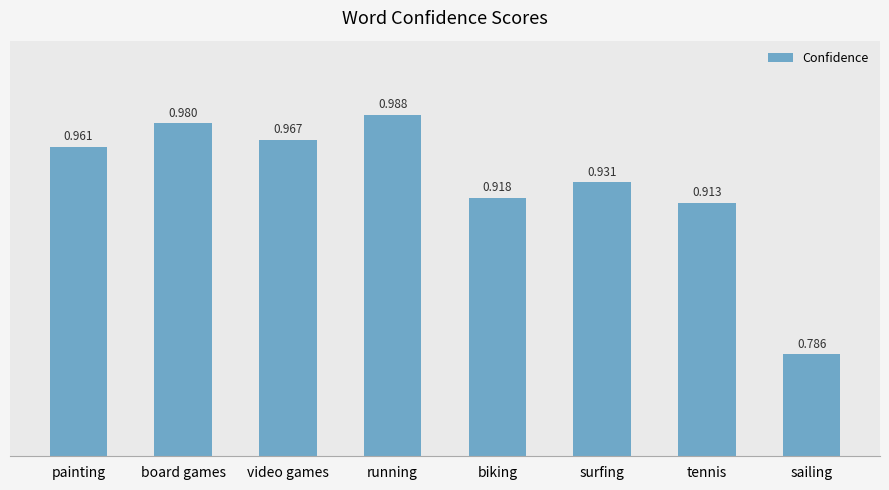

Does the chart contain stacked bars?

No